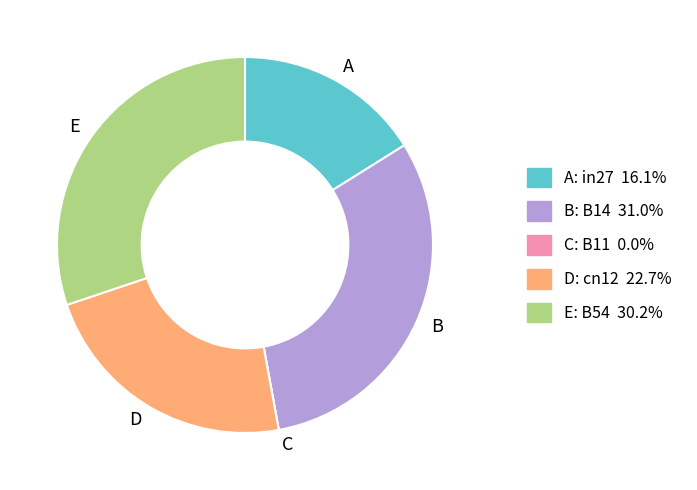

What is the largest slice in the pie chart?

B